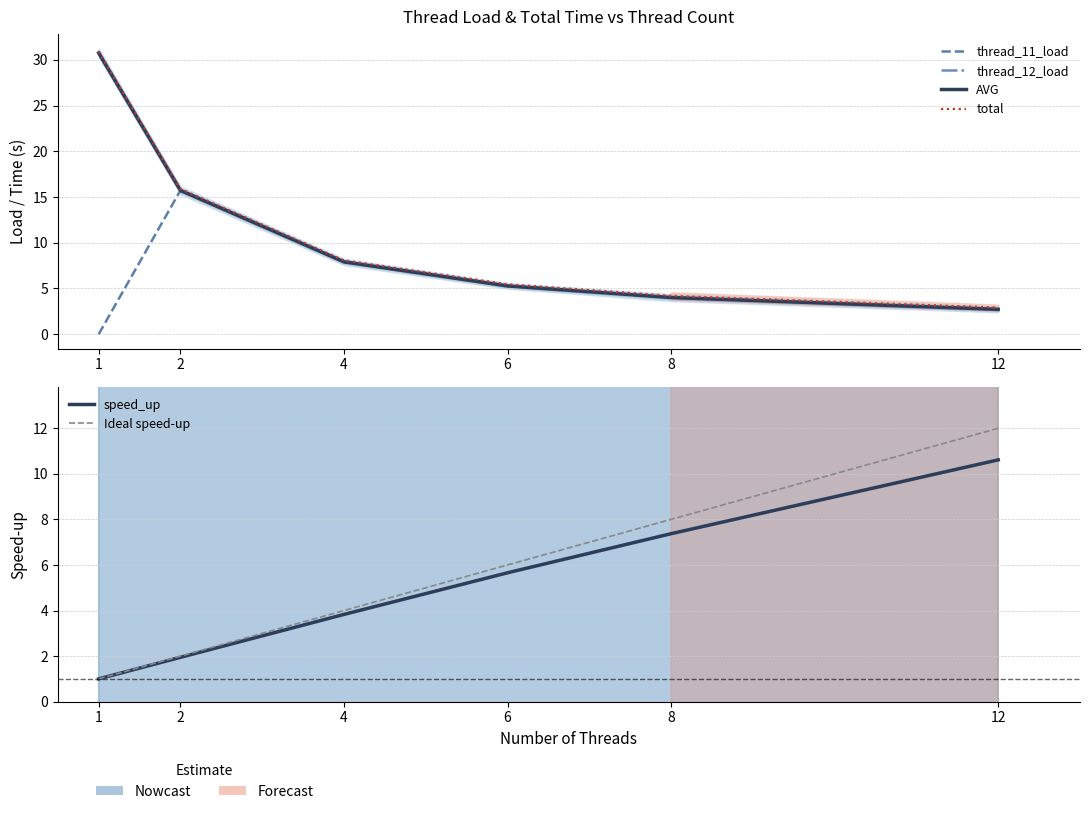

What is the difference between the second highest and second lowest values in the Ideal speed-up series?

6.0